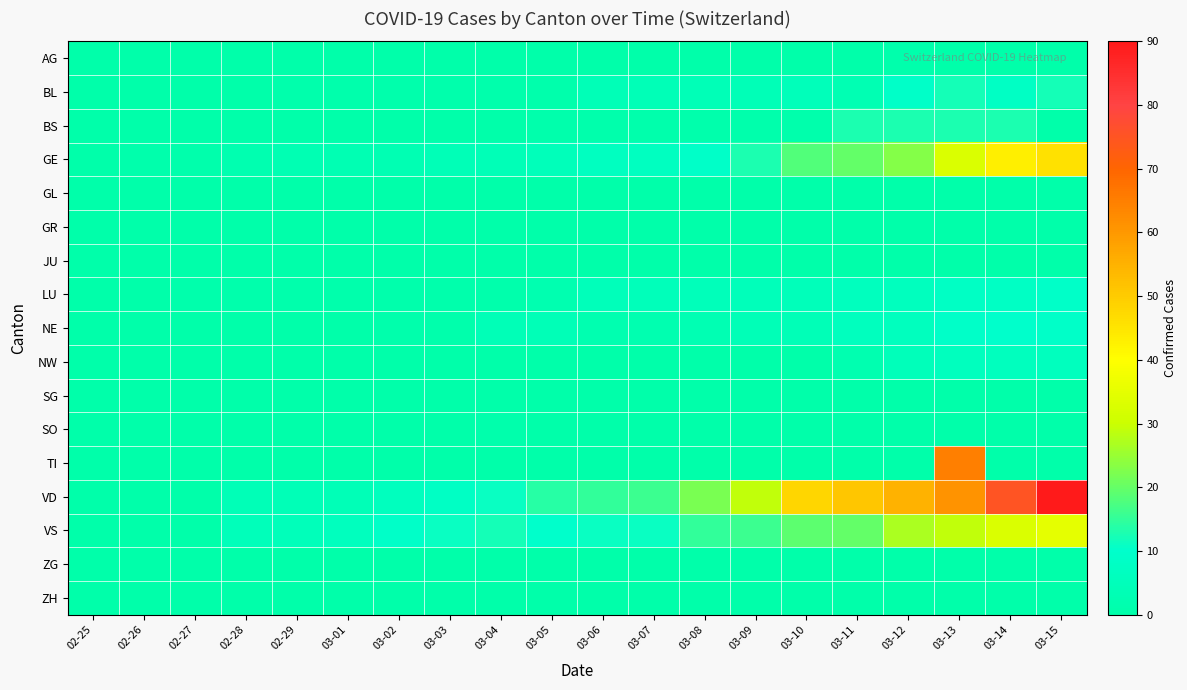

How many categories are shown in the chart?

20